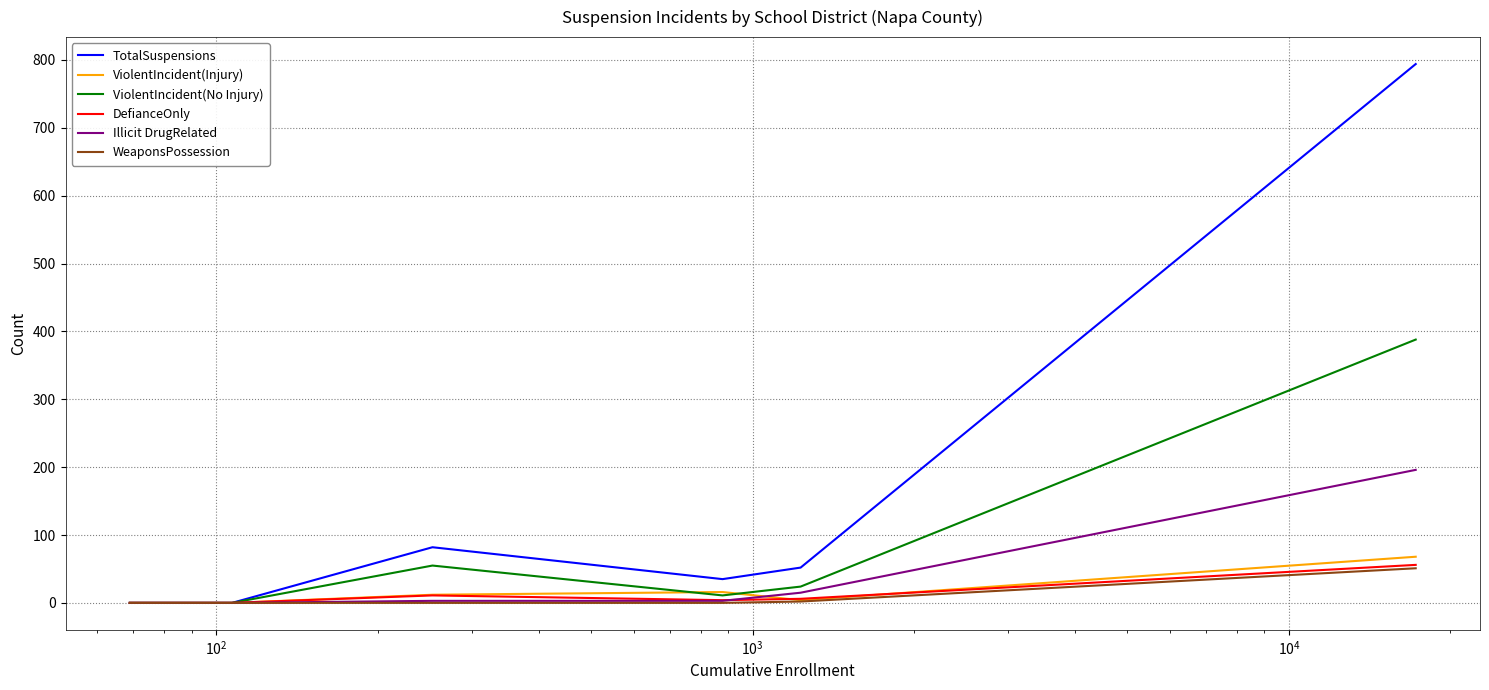

What is the highest value of the ViolentIncident(Injury) series?

68